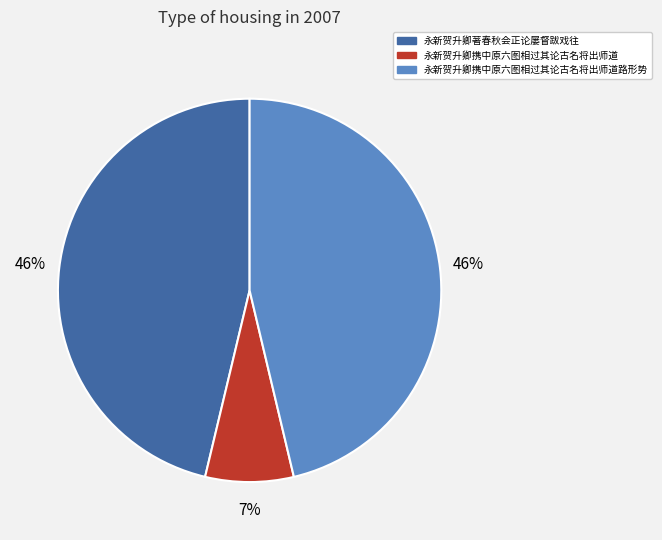

What percentage is the 永新贺升卿携中原六图相过其论古名将出师道 slice, to the nearest percent?

7%